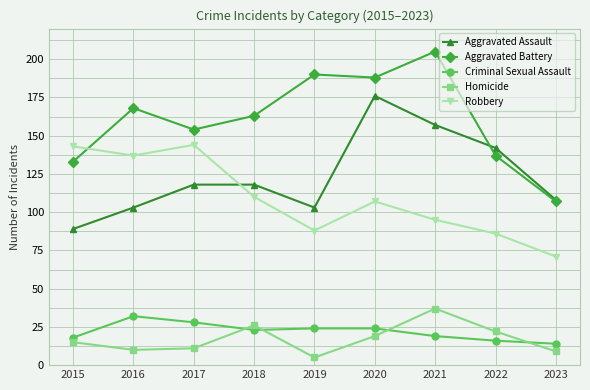

How many interior local peaks does the Robbery series have?

2